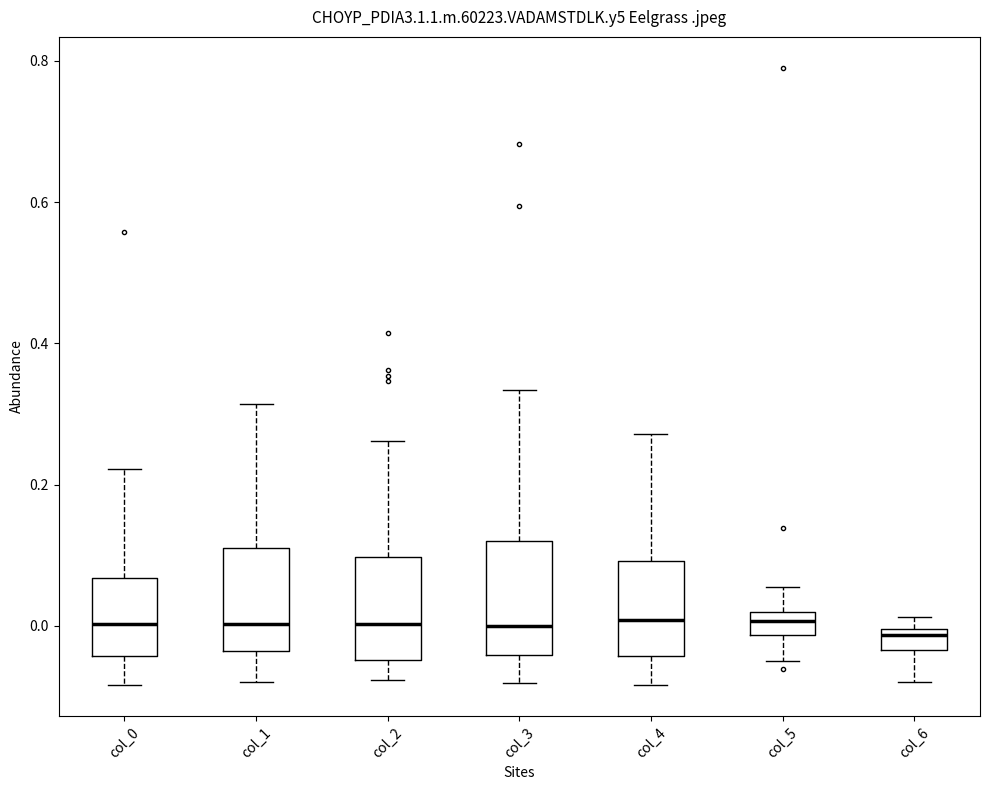

Reading left to right, transcribe this box plot: for each box, give where its median line is, the range the box spans, and where its two whiskers end, as read against the y-axis. The values are not printed on the chart, so give them approximately, as read against the axis.

col_0: median 0.00, box -0.04 to 0.06, whiskers -0.08 to 0.22
col_1: median 0.00, box -0.04 to 0.12, whiskers -0.08 to 0.32
col_2: median 0.00, box -0.04 to 0.10, whiskers -0.08 to 0.26
col_3: median 0.00, box -0.04 to 0.12, whiskers -0.08 to 0.34
col_4: median 0.00, box -0.04 to 0.10, whiskers -0.08 to 0.28
col_5: median 0.00, box -0.02 to 0.02, whiskers -0.04 to 0.06
col_6: median -0.02, box -0.04 to 0.00, whiskers -0.08 to 0.02